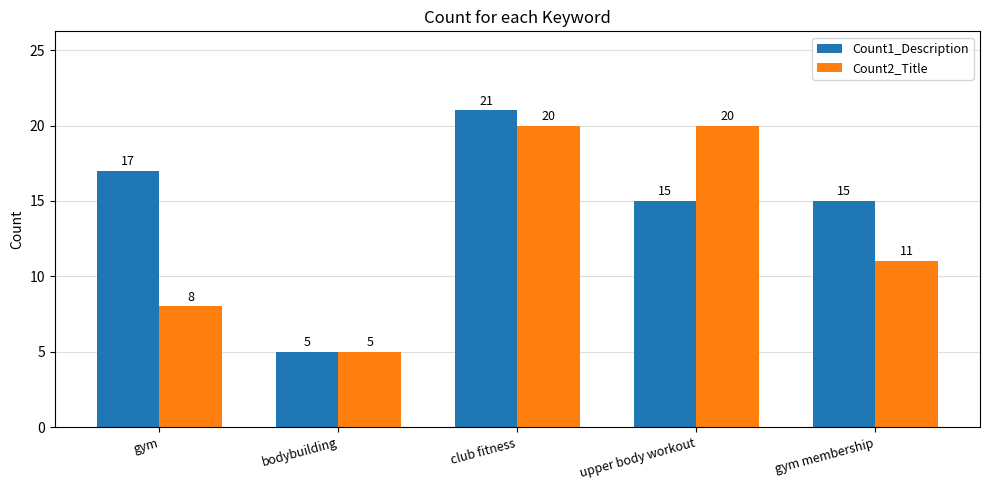

Reading left to right, list all the values displayed in this chart.

Count1_Description: gym=17	bodybuilding=5	club fitness=21	upper body workout=15	gym membership=15
Count2_Title: gym=8	bodybuilding=5	club fitness=20	upper body workout=20	gym membership=11